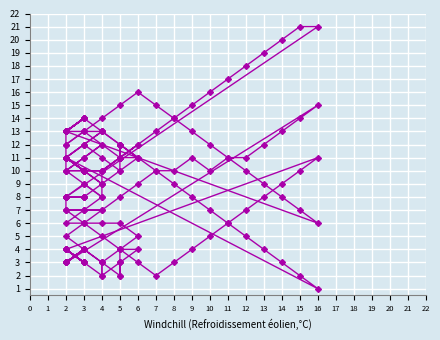

True or false: Spike_X has more than 0 points higher than both neighbors.

True